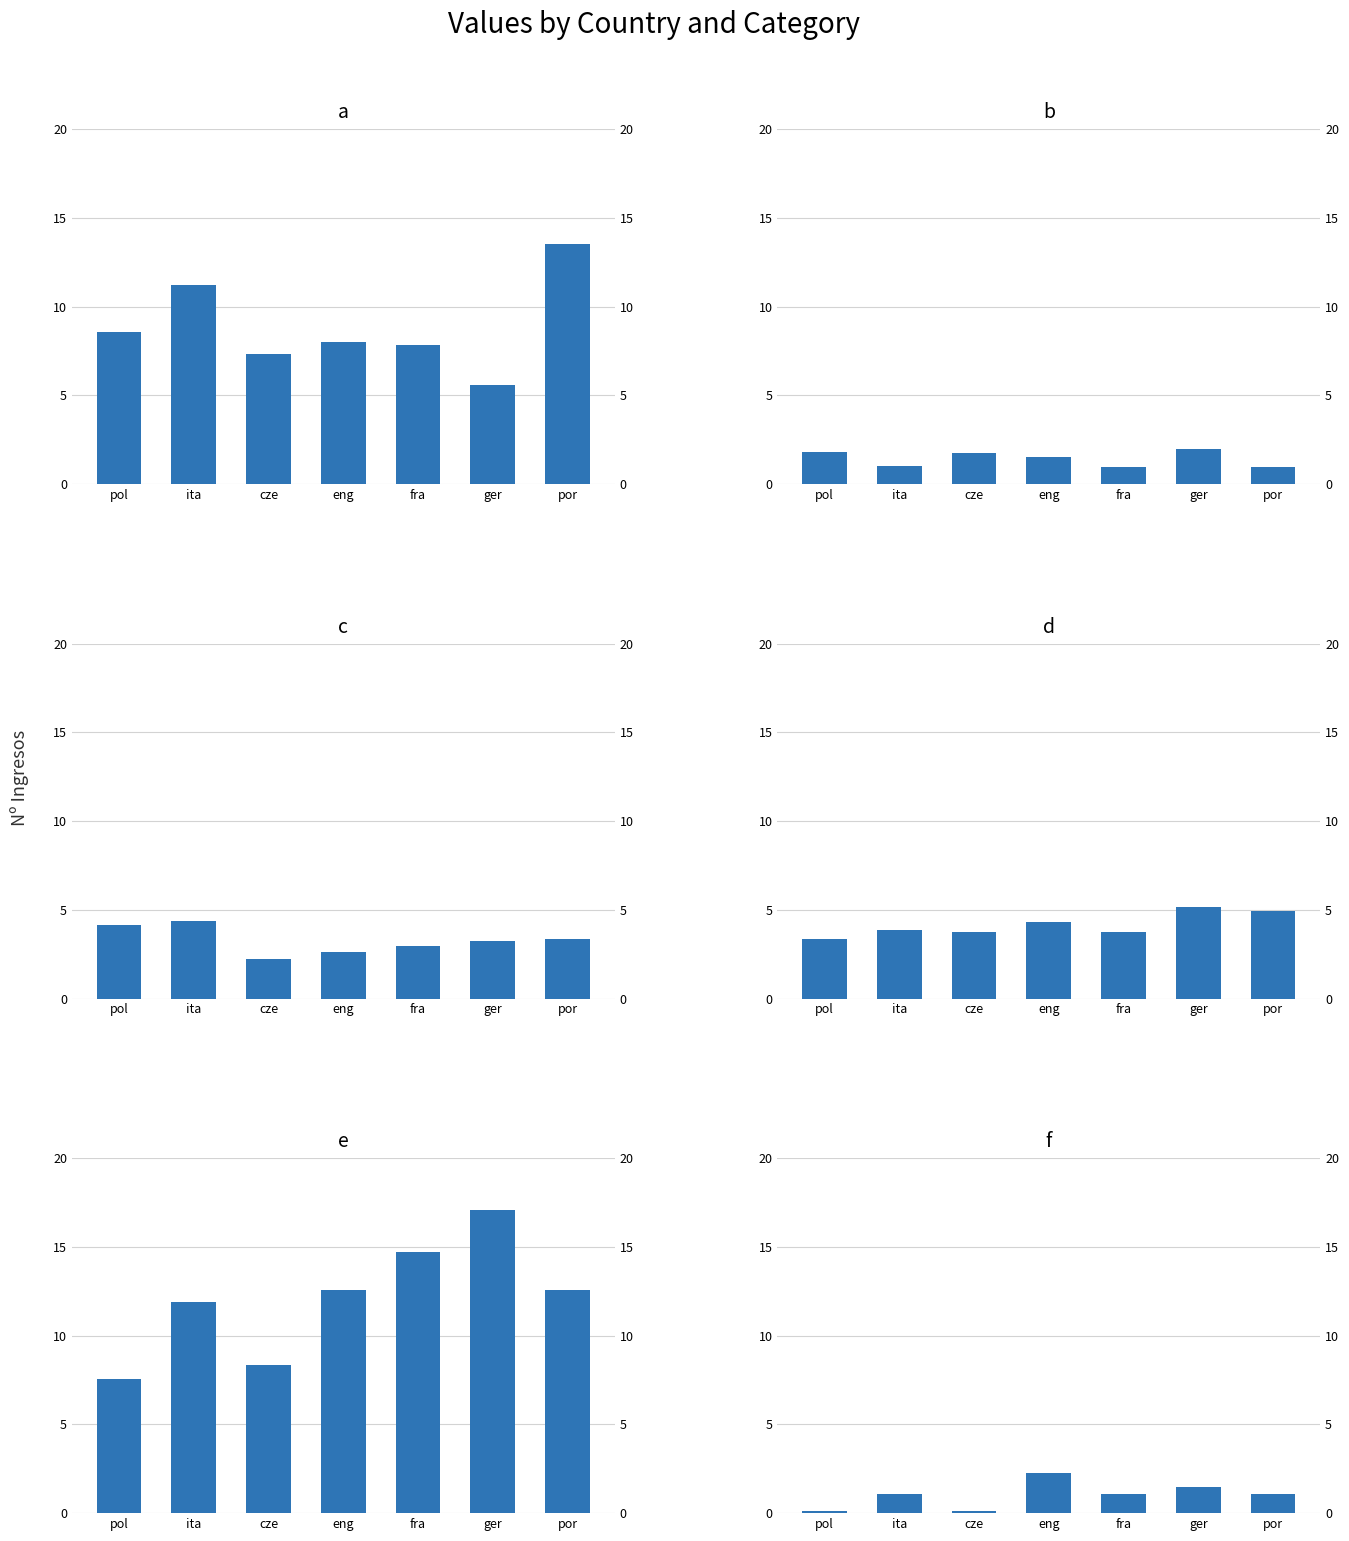

What is the difference between the maximum and minimum values in the f series?

2.1